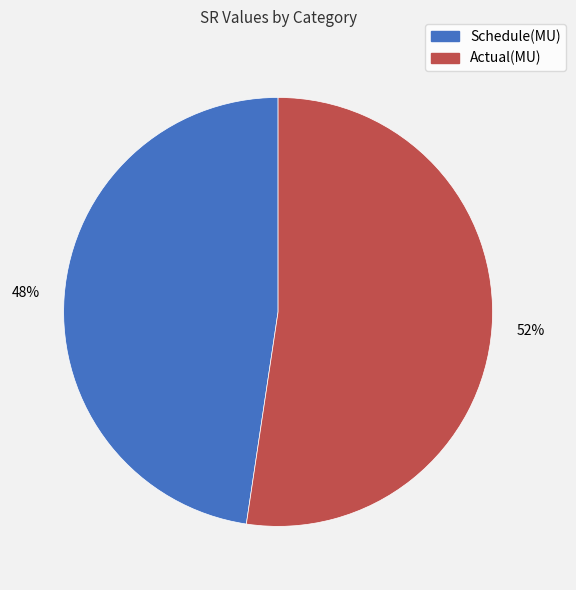

Count the number of slices in the pie.

2